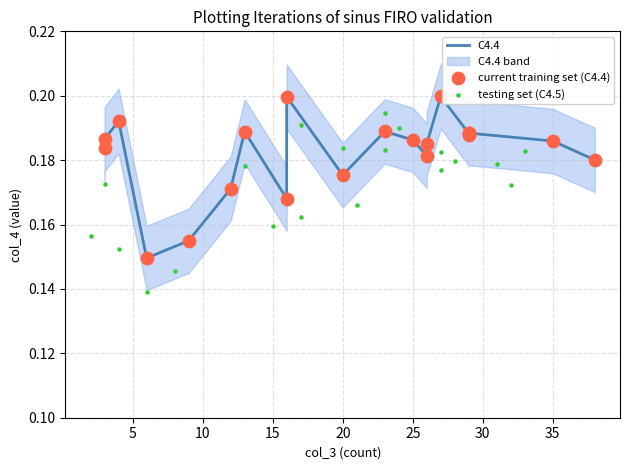

Is the value of C4.4 at 30 greater than the value of testing set (C4.5) at 15?

Yes